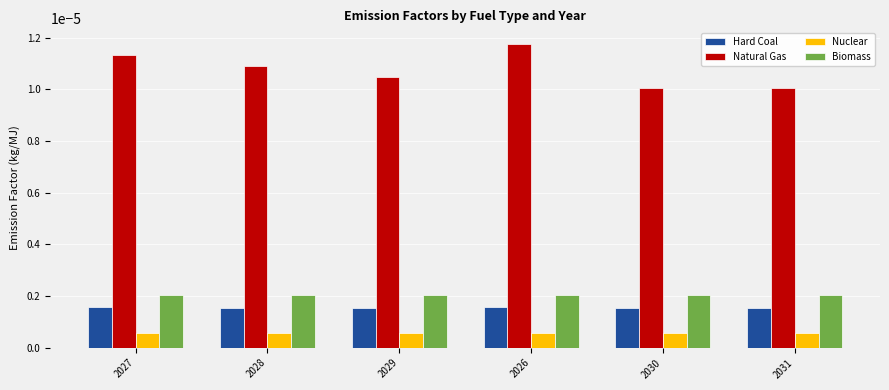

Count the number of data series in this chart.

4